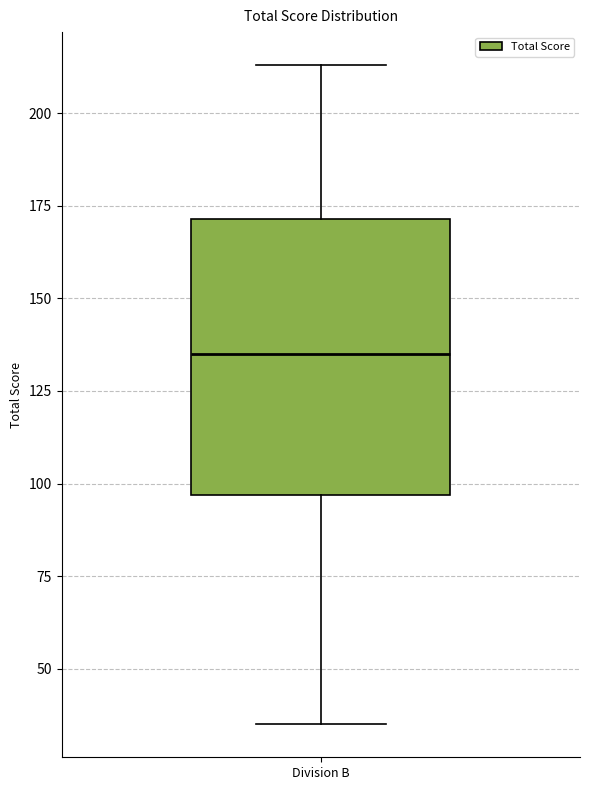

Transcribe this box plot: give where the median line is, the range the box spans, and where the two whiskers end, as read against the y-axis. The values are not printed on the chart, so give them approximately, as read against the axis.

median 135, box 95 to 170, whiskers 35 to 215